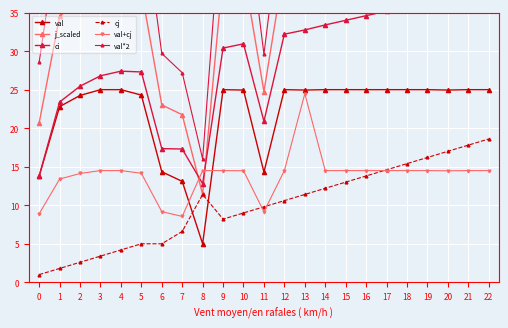

Count the number of data series in this chart.

6